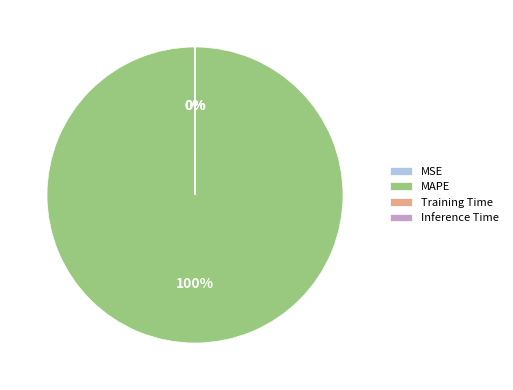

How many segments does this pie chart have?

4